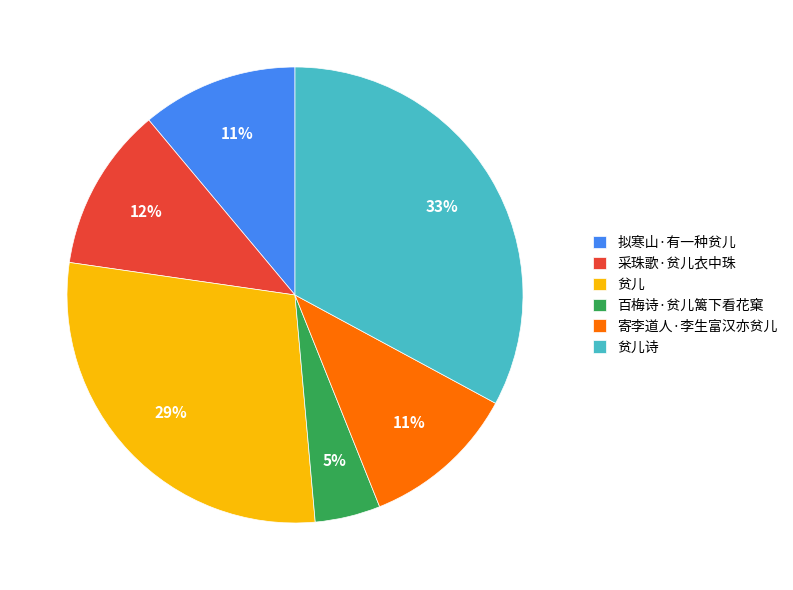

Which slice is the smallest?

百梅诗·贫儿篱下看花窠